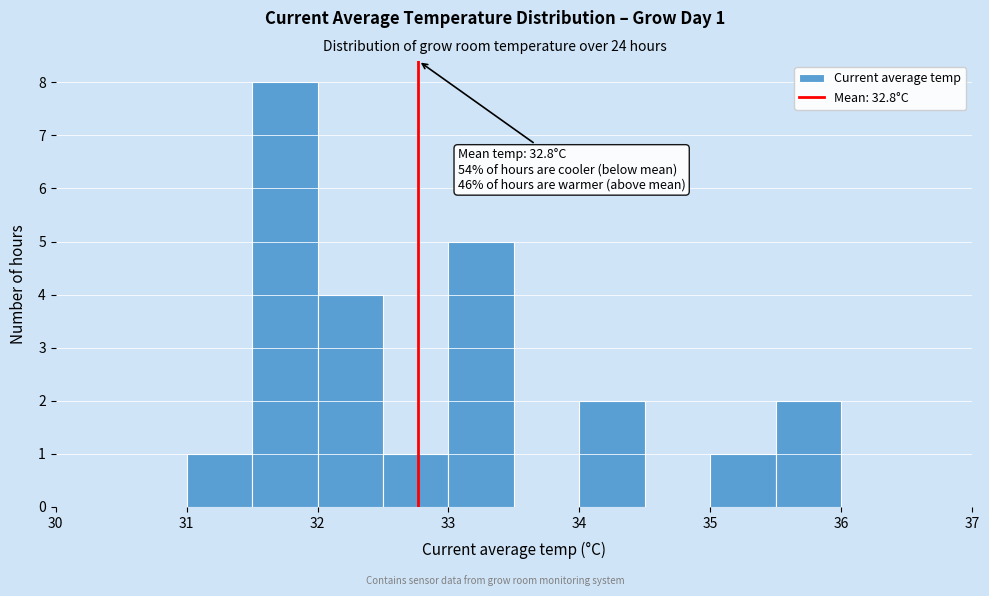

Over which range of the x-axis is the bar tallest?

31.5 to 32.0